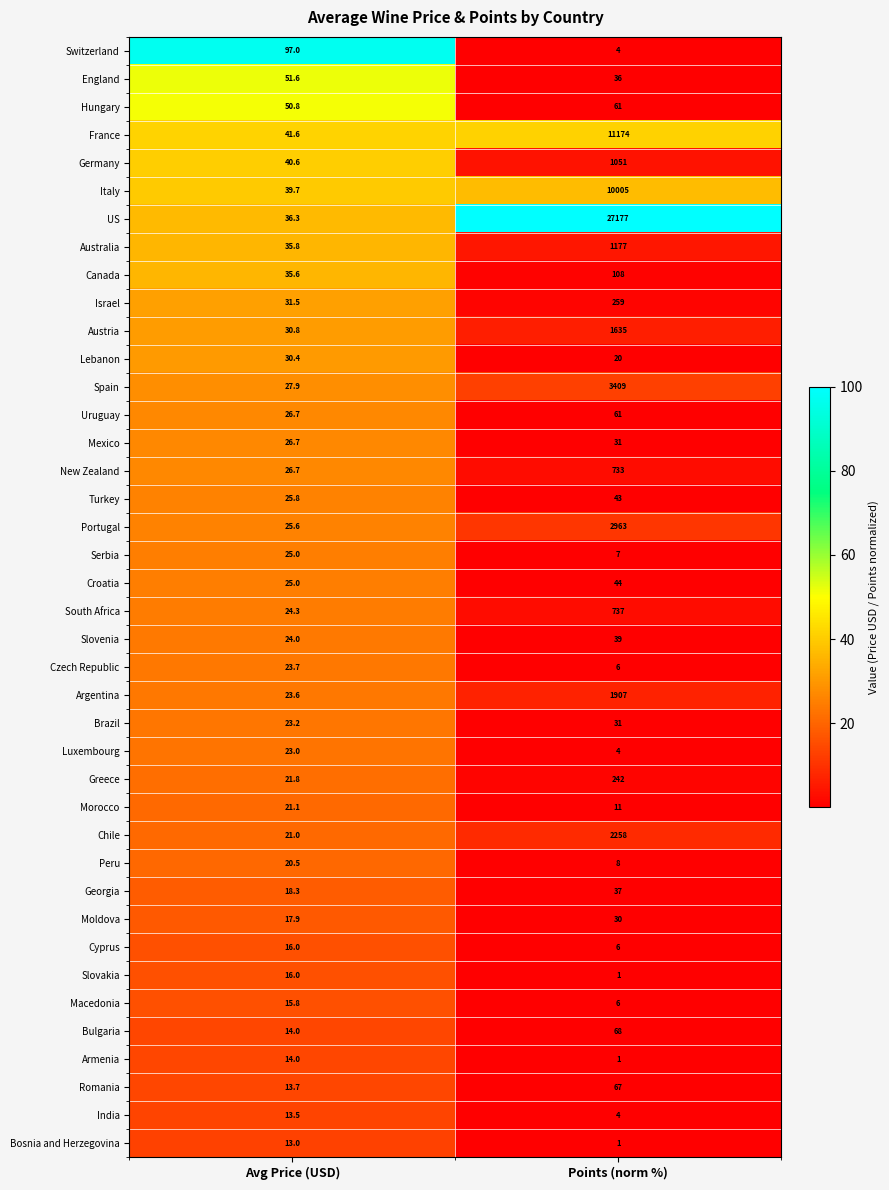

Which series has the largest range (max minus min)?

US